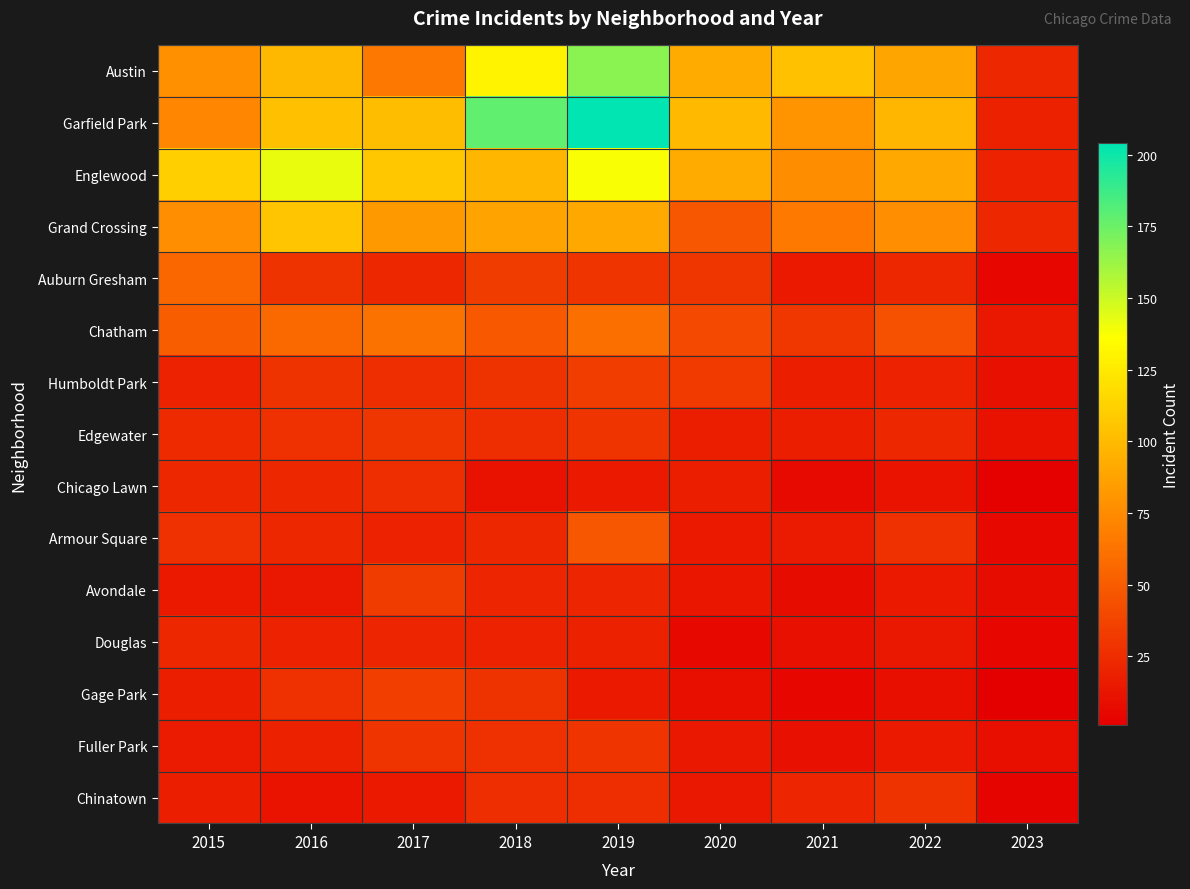

What is the smallest value displayed?

1